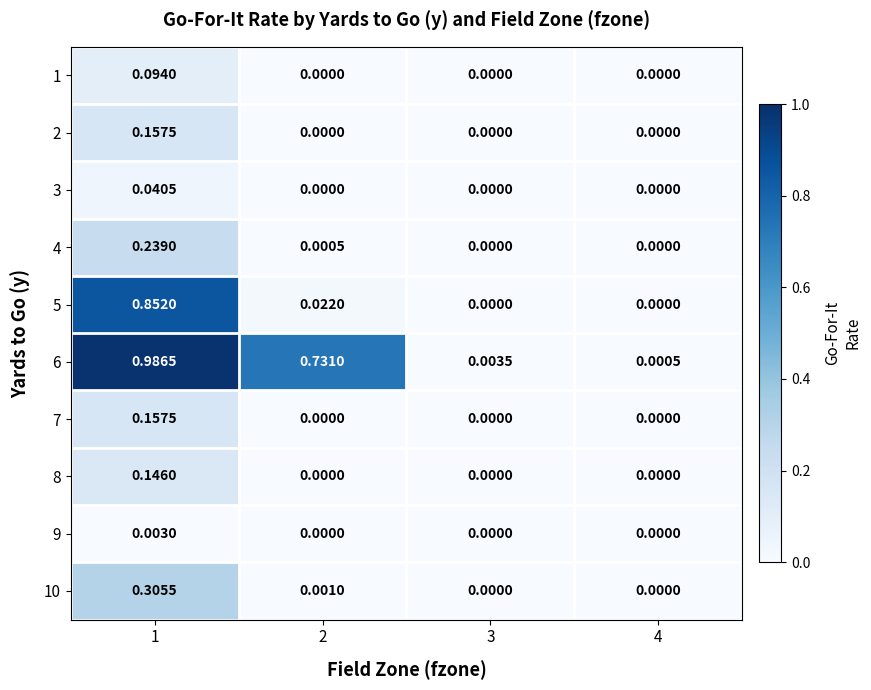

Is the value of 10 at 4 greater than the value of 8 at 1?

No